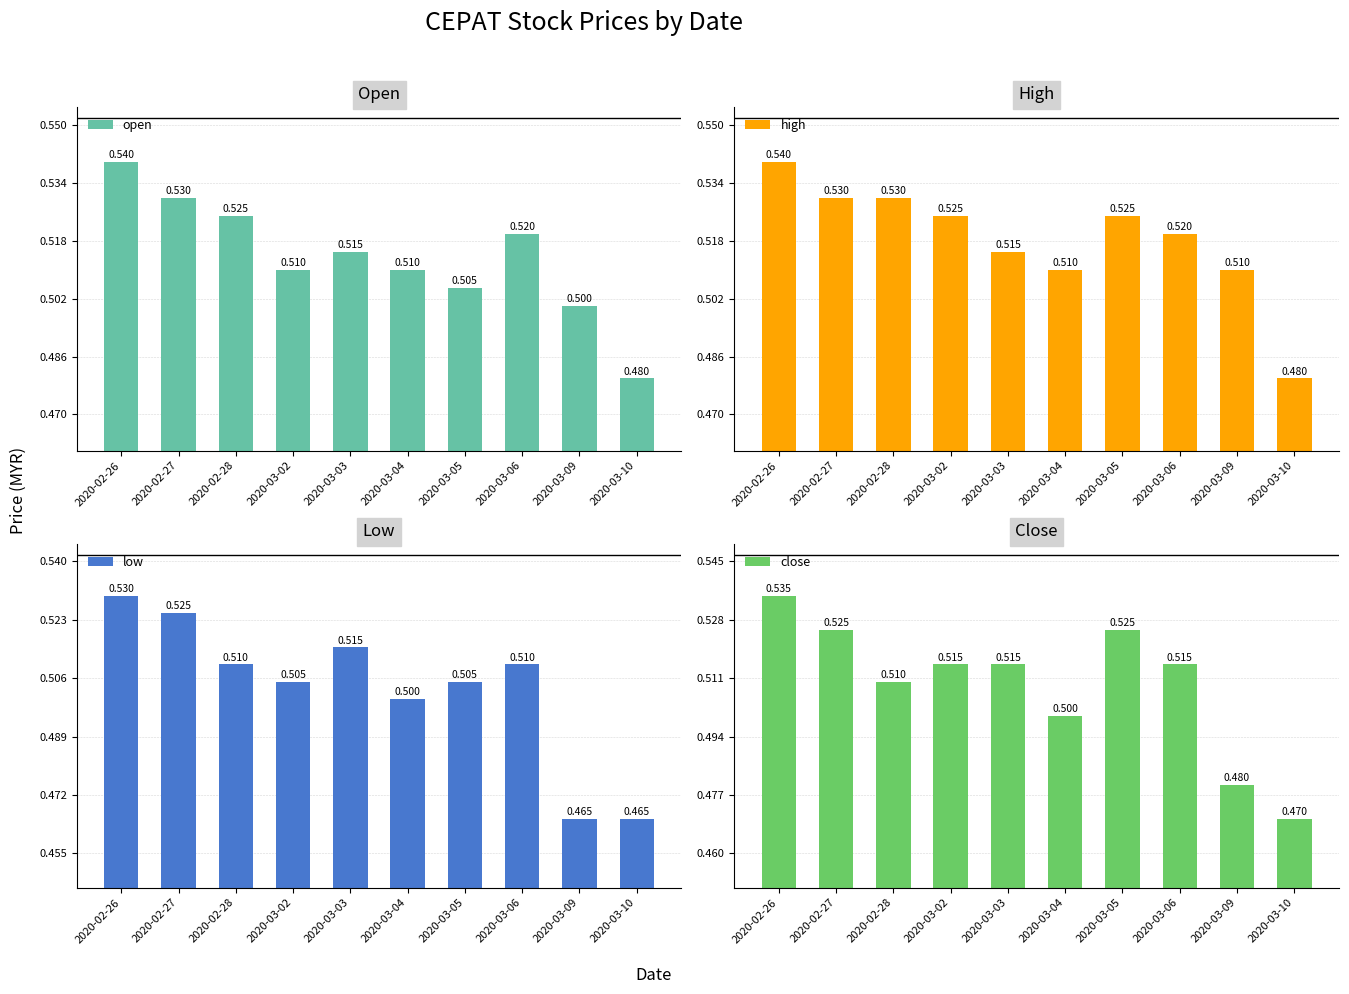

Reading left to right, what are all the values shown in this chart?

open: 2020-02-26=0.5	2020-02-27=0.5	2020-02-28=0.5	2020-03-02=0.5	2020-03-03=0.5	2020-03-04=0.5	2020-03-05=0.5	2020-03-06=0.5	2020-03-09=0.5	2020-03-10=0.5
high: 2020-02-26=0.5	2020-02-27=0.5	2020-02-28=0.5	2020-03-02=0.5	2020-03-03=0.5	2020-03-04=0.5	2020-03-05=0.5	2020-03-06=0.5	2020-03-09=0.5	2020-03-10=0.5
low: 2020-02-26=0.5	2020-02-27=0.5	2020-02-28=0.5	2020-03-02=0.5	2020-03-03=0.5	2020-03-04=0.5	2020-03-05=0.5	2020-03-06=0.5	2020-03-09=0.5	2020-03-10=0.5
close: 2020-02-26=0.5	2020-02-27=0.5	2020-02-28=0.5	2020-03-02=0.5	2020-03-03=0.5	2020-03-04=0.5	2020-03-05=0.5	2020-03-06=0.5	2020-03-09=0.5	2020-03-10=0.5